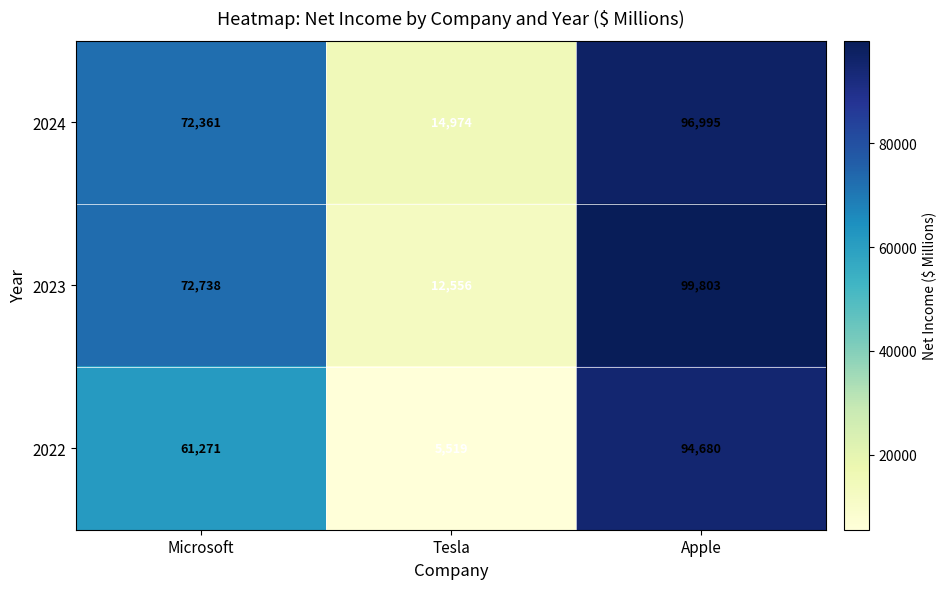

Reading left to right, extract all data points from this chart.

2024: 72361	14974	96995
2023: 72738	12556	99803
2022: 61271	5519	94680